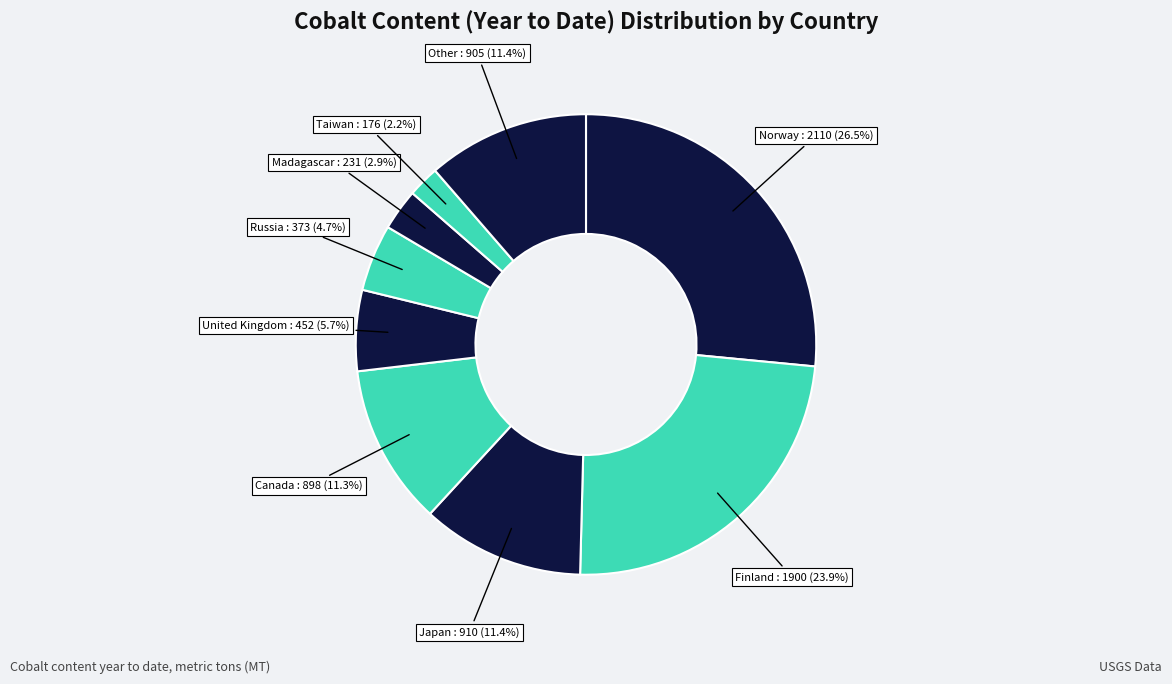

How many segments does this pie chart have?

9